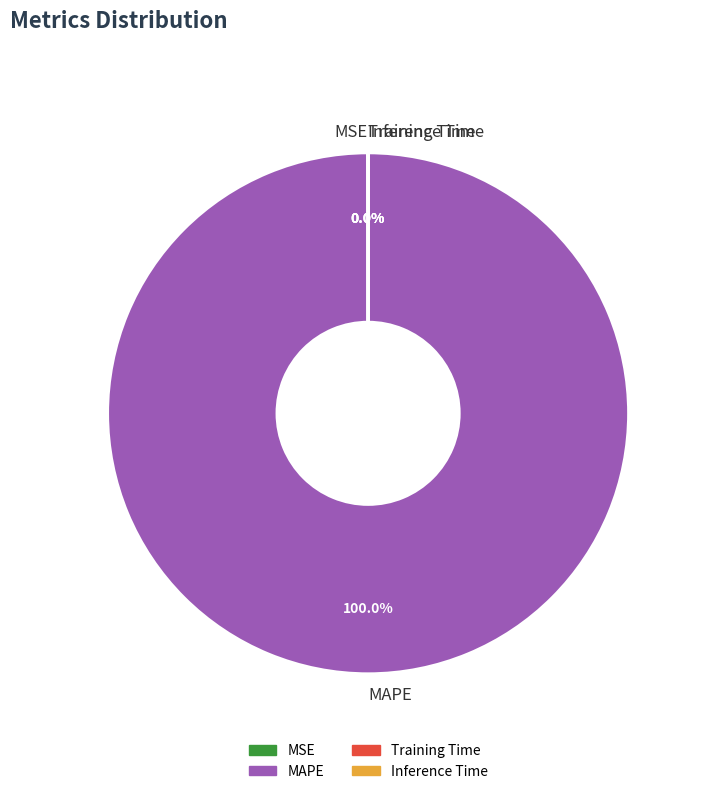

To the nearest percent, what is the average slice percentage?

25%